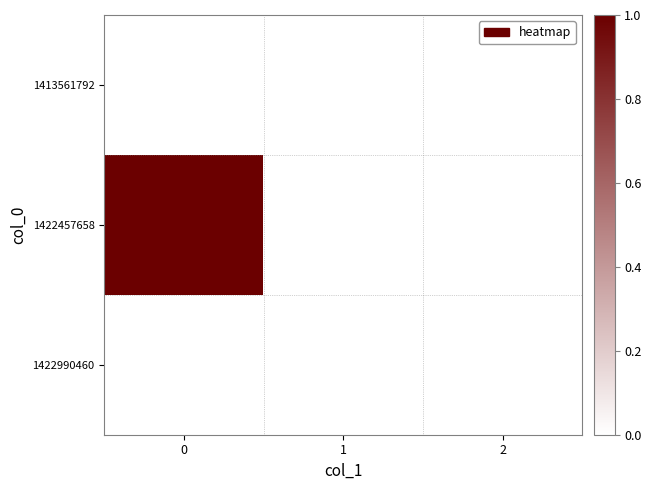

Which series has the largest range (max minus min)?

1422457658